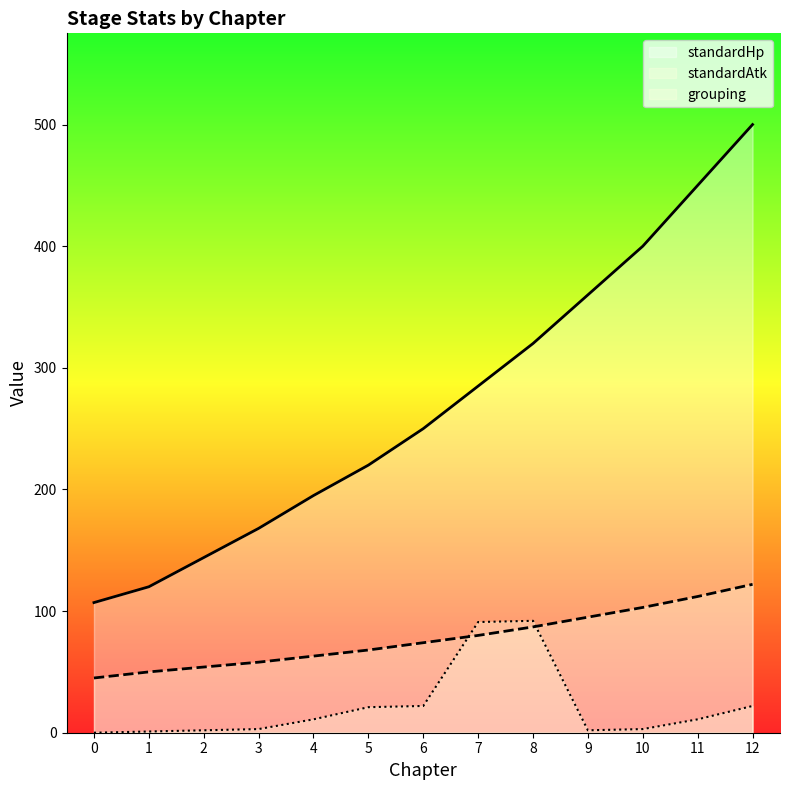

What is the average value of the standardHp series?

271